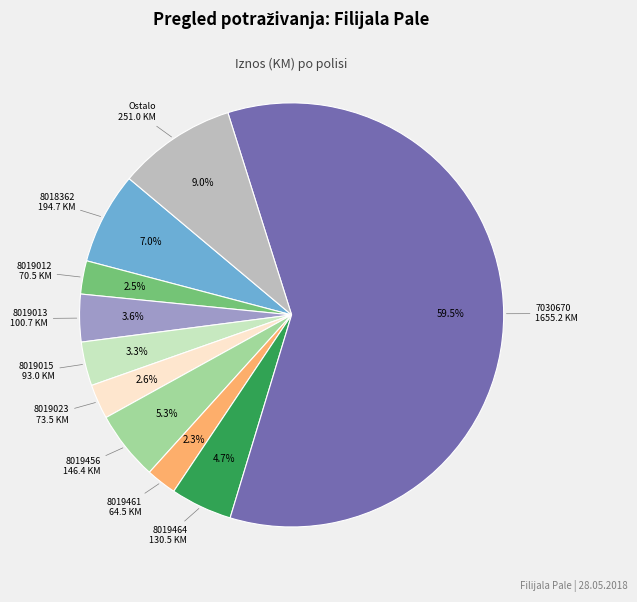

Is there a majority slice in this chart?

Yes